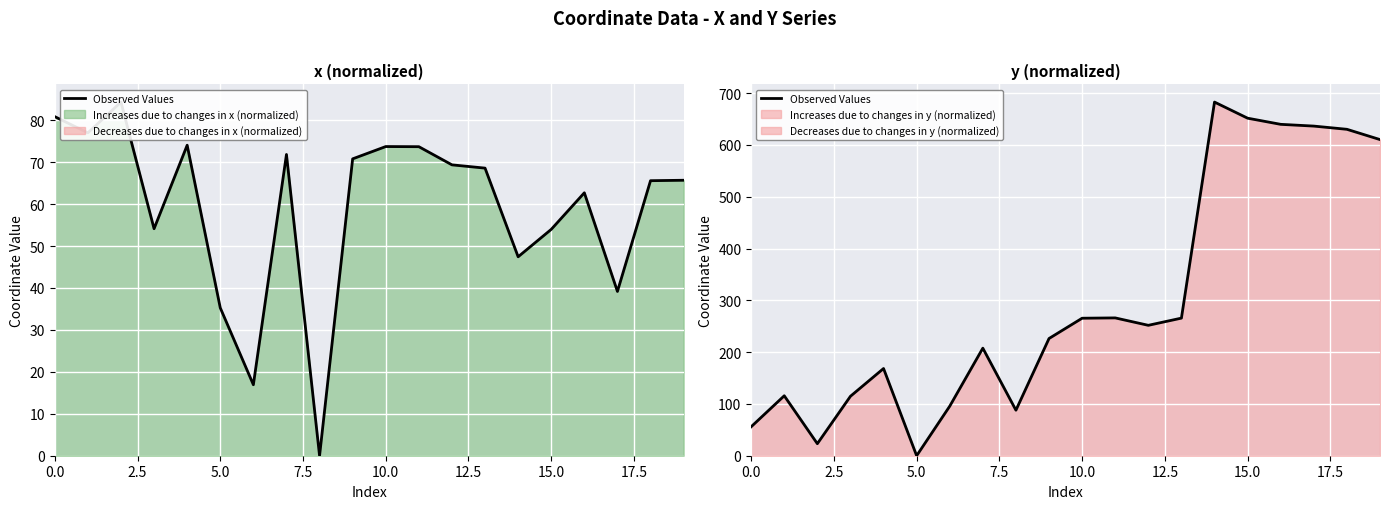

At which label does the data first exceed 251?

10